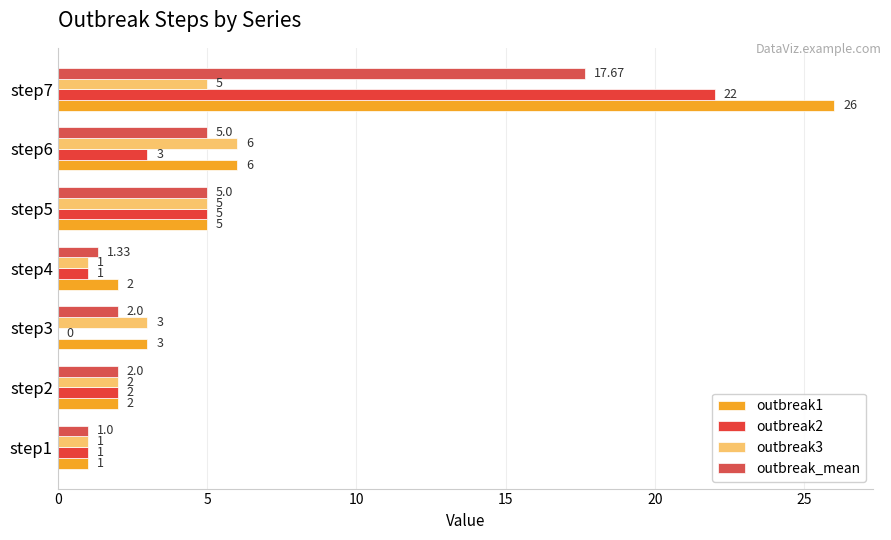

What is the average value of the outbreak3 series?

3.3